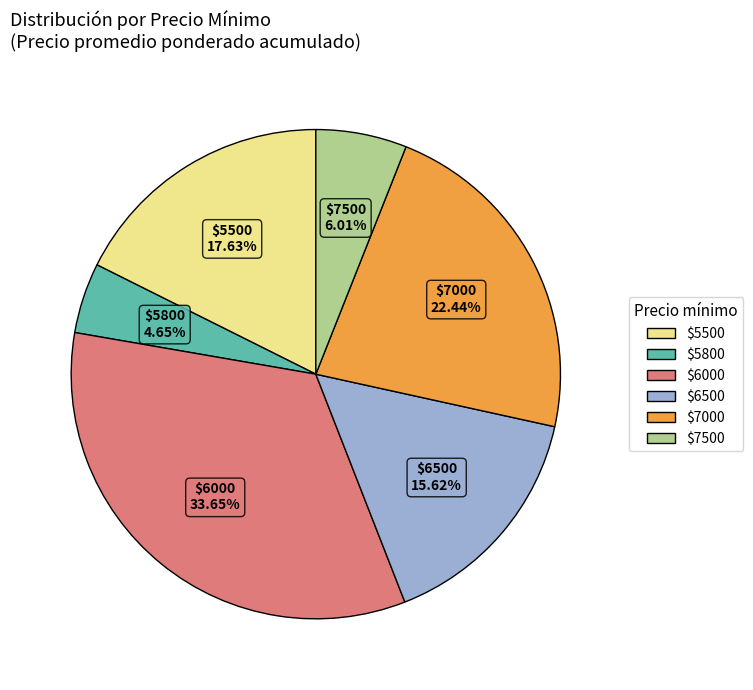

Does any single category account for the majority?

No